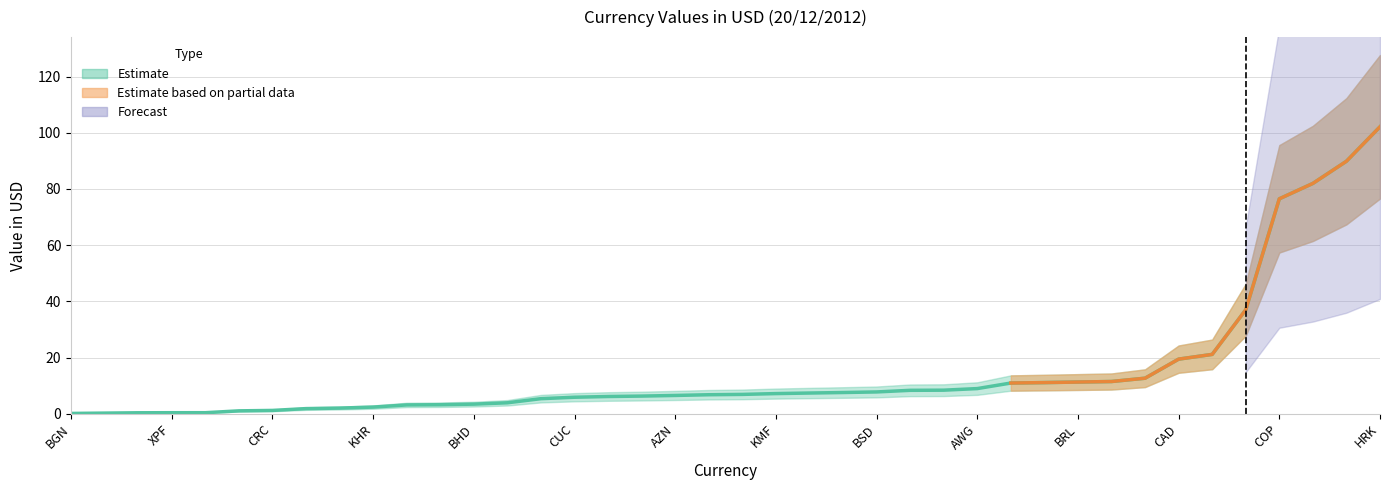

List the labels in order of value, largest first.

HRK, AUD, BBD, COP, BOB, ARS, CAD, AFN, CVE, BRL, GBP, AMD, AWG, KYD, CLP, BSD, BDT, BYR, KMF, BTN, CNY, AZN, AOA, XOF, CUC, BZD, XAF, BHD, BWP, DZD, KHR, ALL, BIF, CRC, BMD, BAM, XPF, BND, CDF, BGN